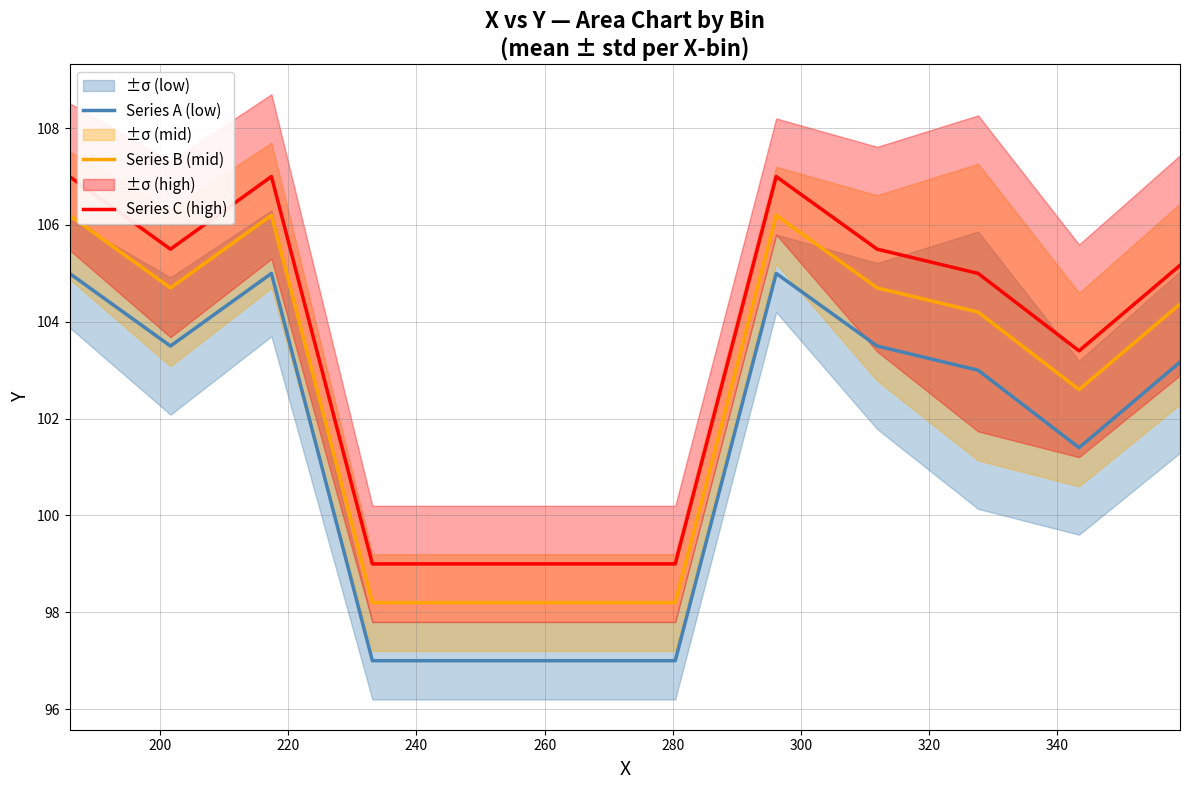

Count the number of categories in the chart.

12